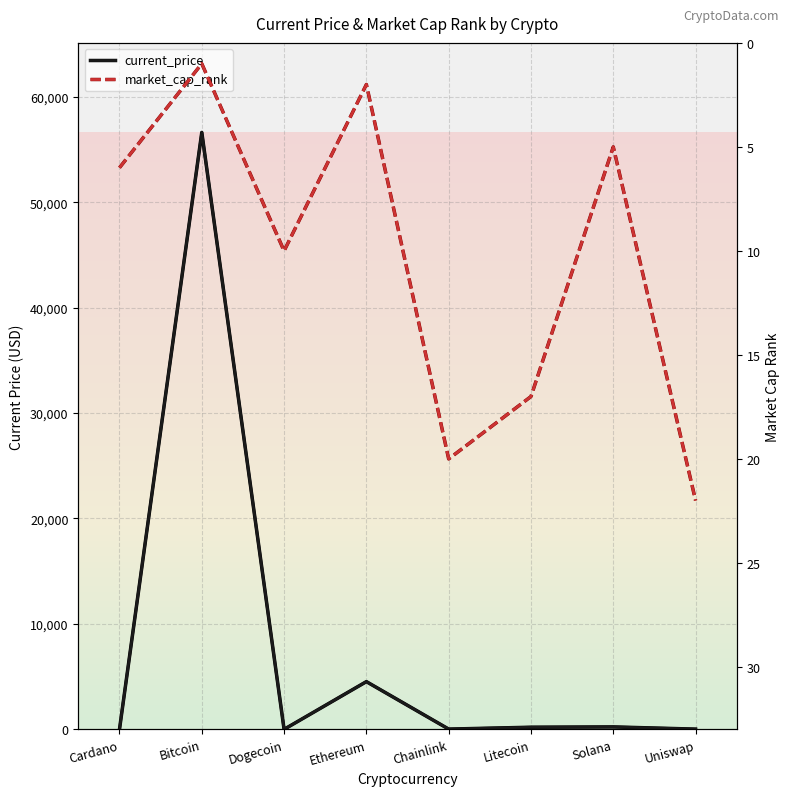

Rank the series by their maximum value, from lowest to highest.

market_cap_rank, current_price